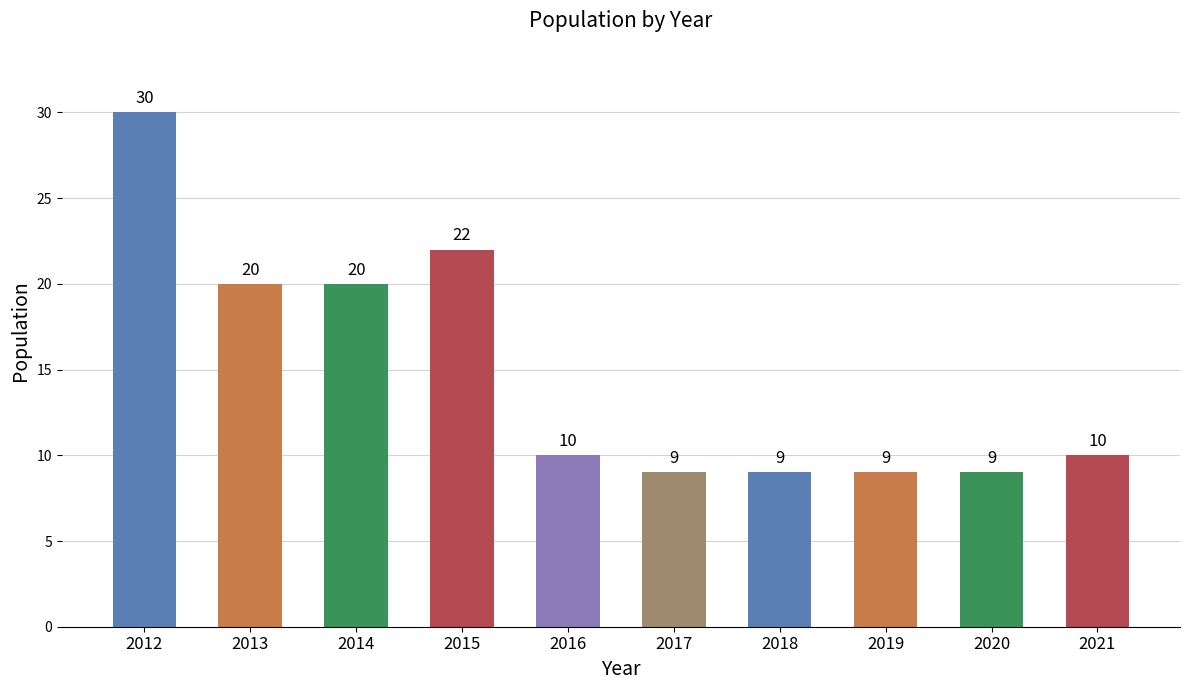

What is the sum of all values?

148